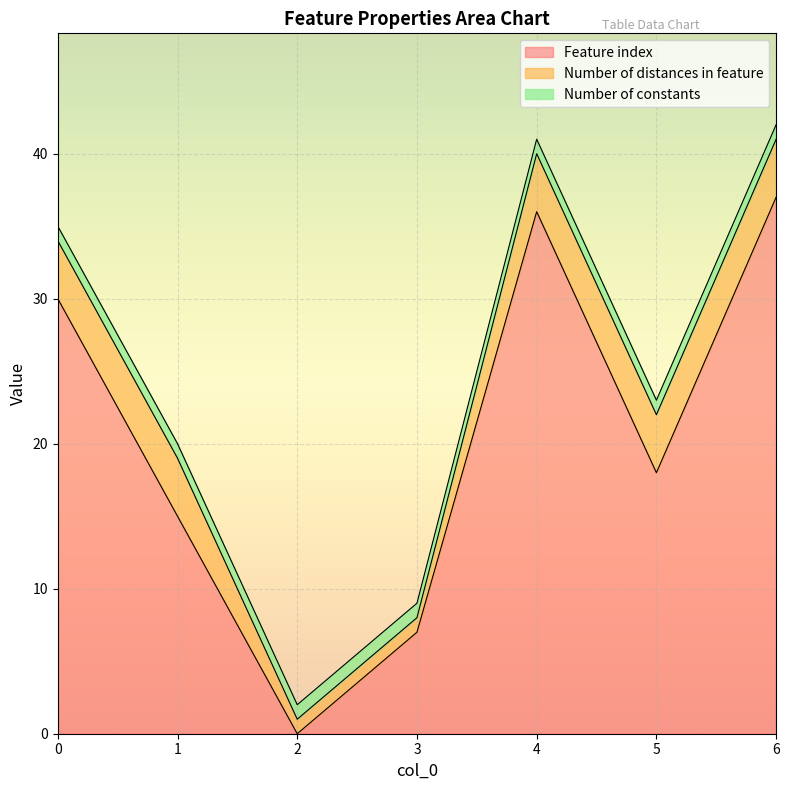

Which category has the highest value in the Feature index series?

6